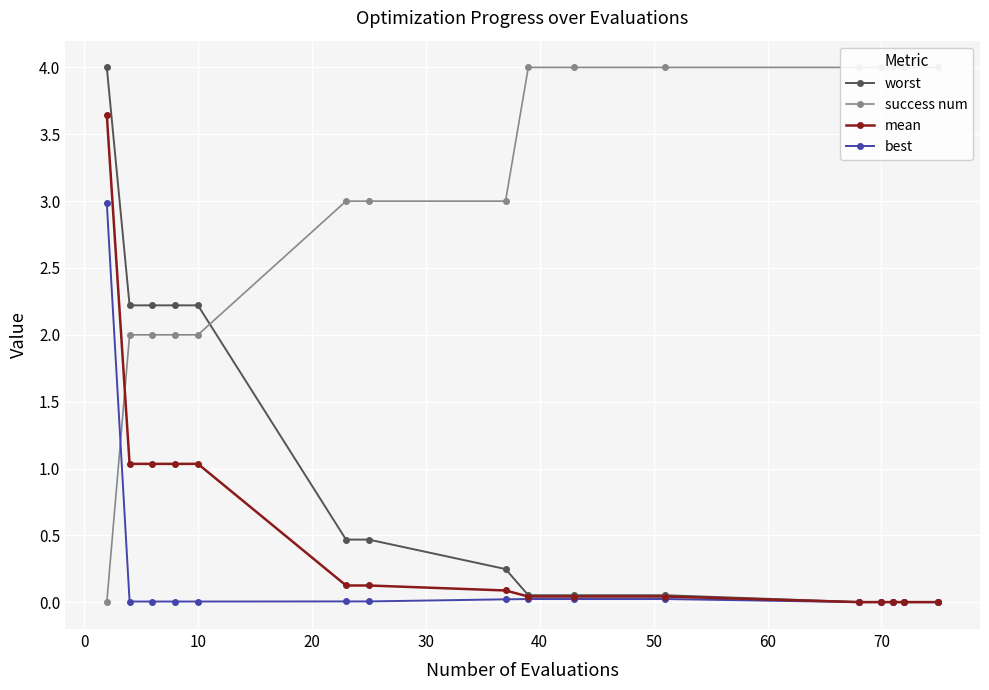

List the series in order of their peak value, lowest first.

best, mean, worst, success num